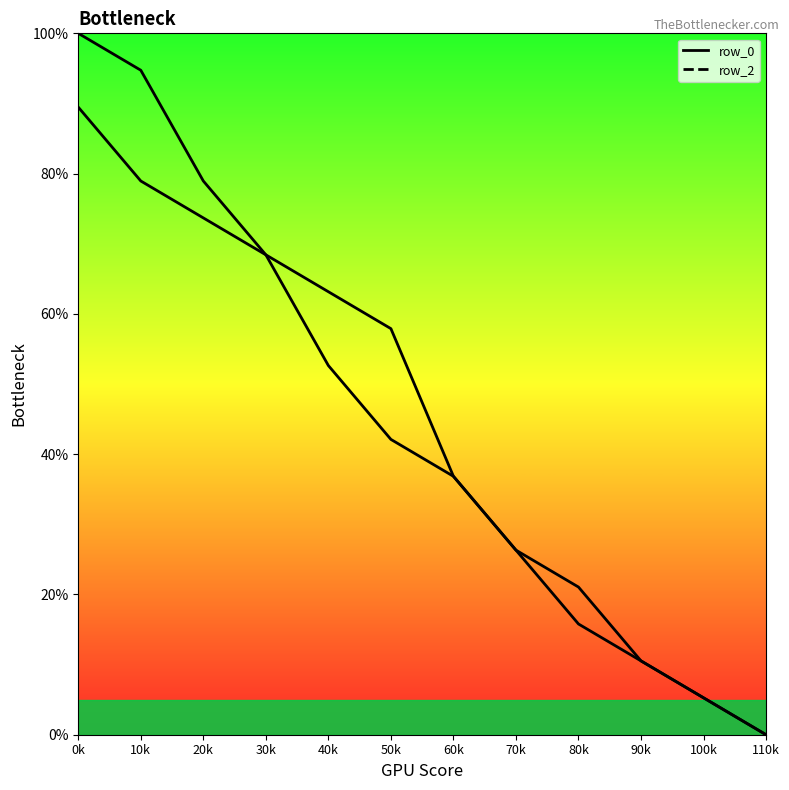

Which series has the largest total across all categories?

row_0